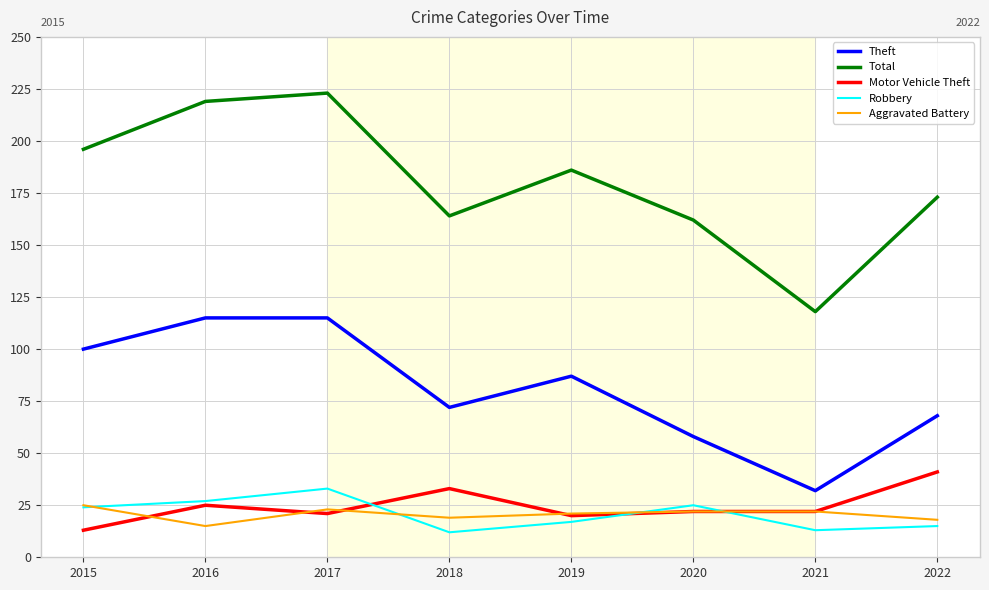

At which category is the sum across all series the highest?

2017